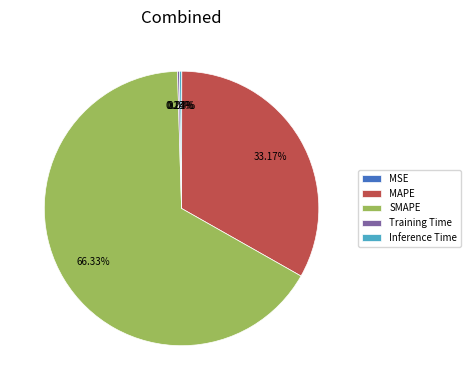

Which category has the biggest portion of the pie?

SMAPE